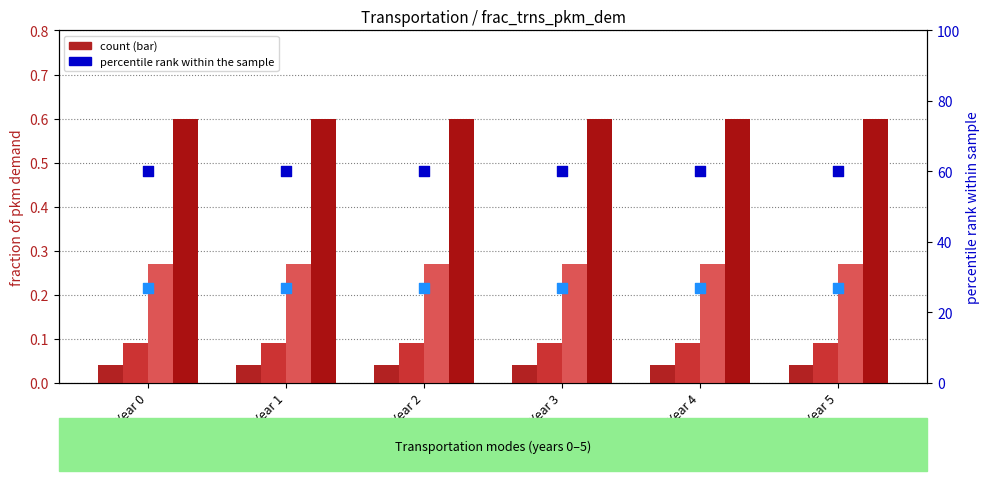

What is the total value across all series at Year 5?

88.0